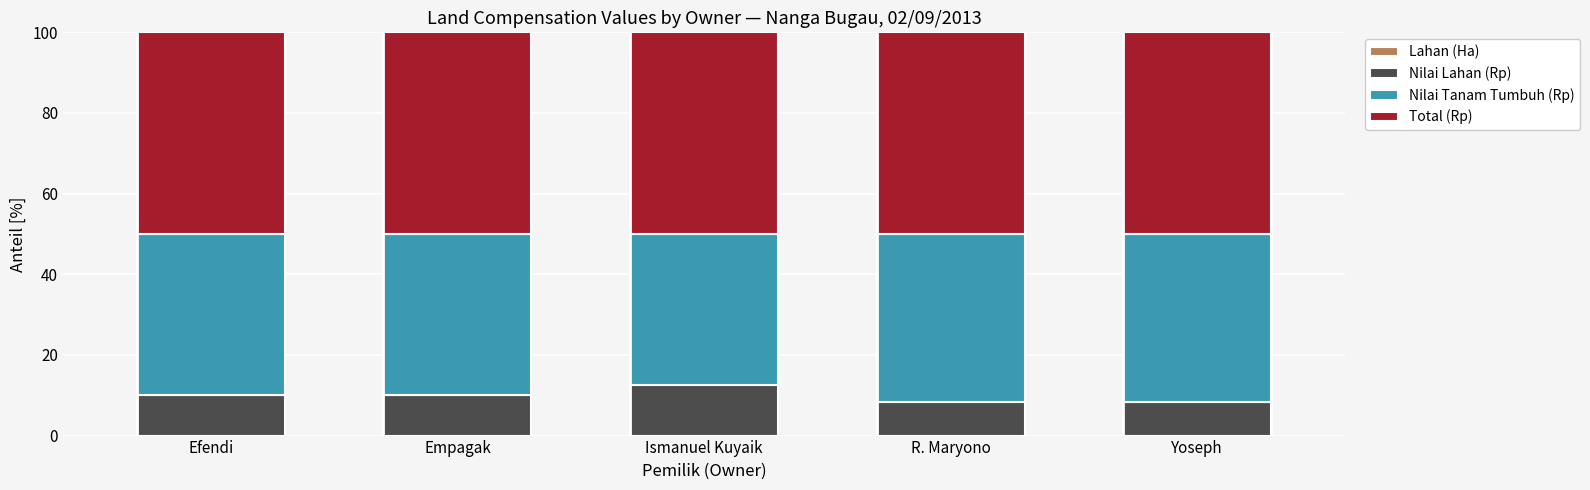

Rank the series by their average value, from highest to lowest.

Total (Rp), Nilai Tanam Tumbuh (Rp), Nilai Lahan (Rp), Lahan (Ha)